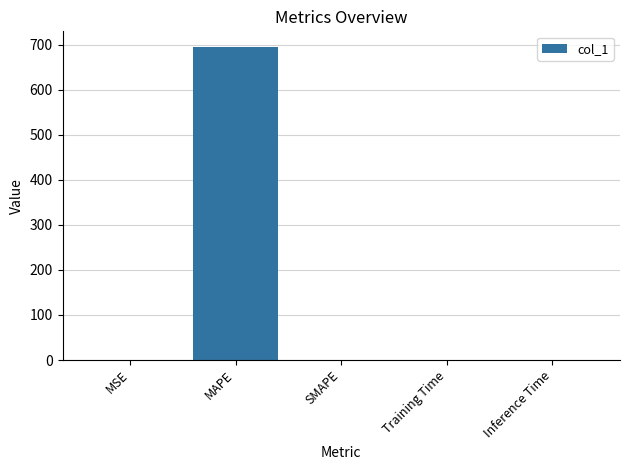

What is the greatest value displayed?

695.1